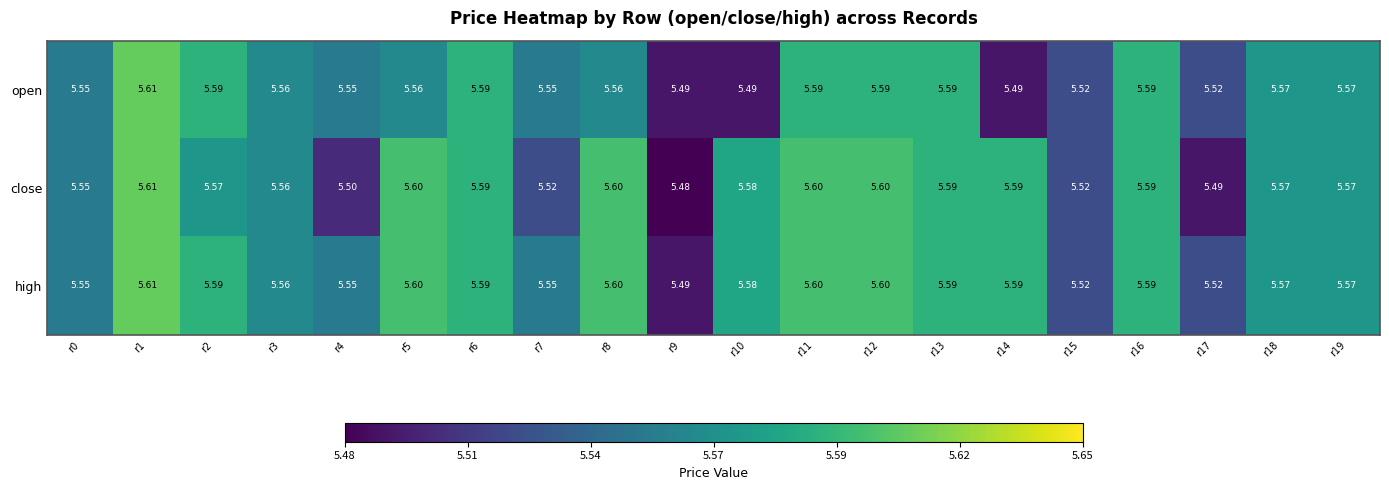

Which series has the widest spread of values?

close